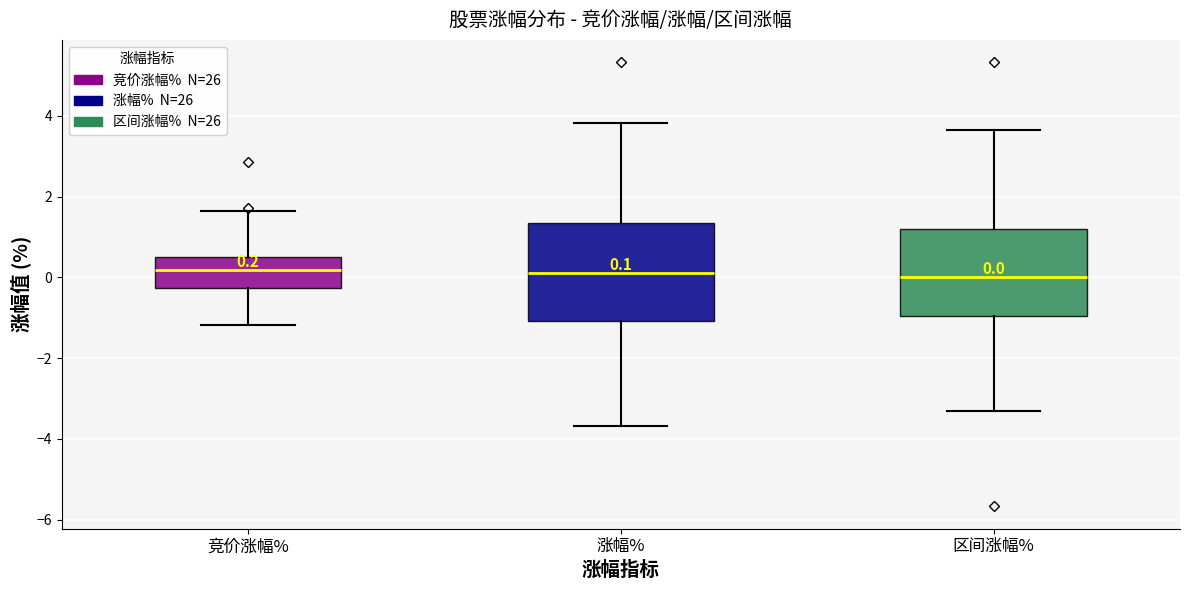

Comparing the boxes themselves (not the whiskers), which one is the tallest?

涨幅%